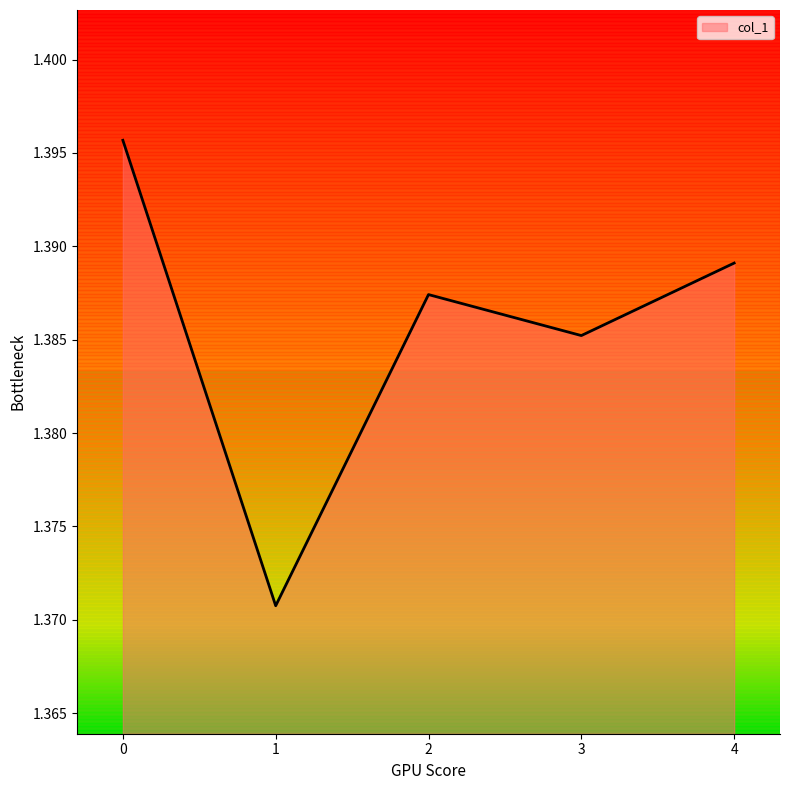

True or false: the data shows 2.2 at 2.

False